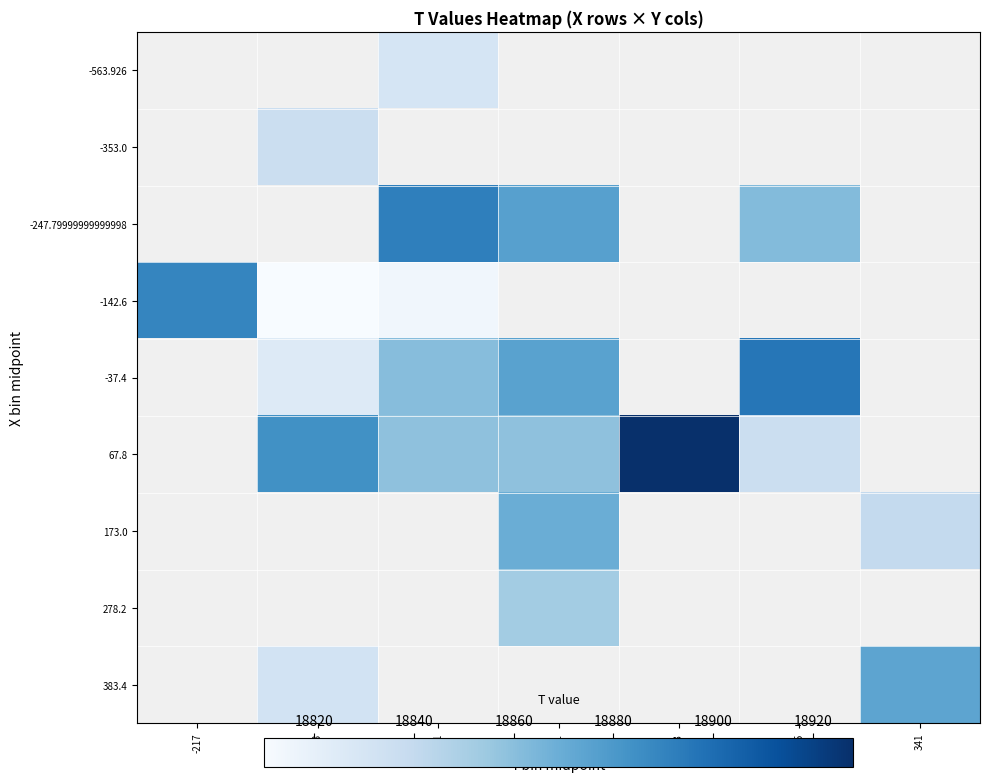

Which category has the highest value across all series?

93